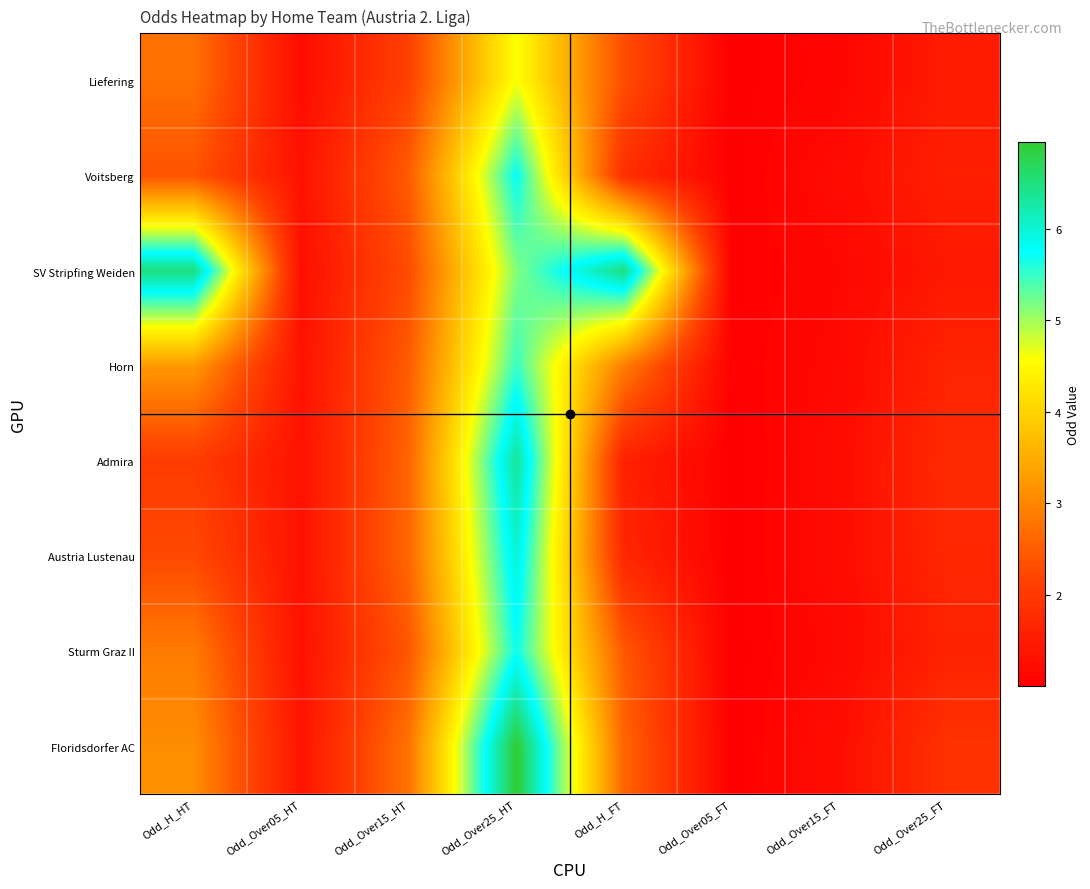

At how many categories does at least one series exceed 3?

3